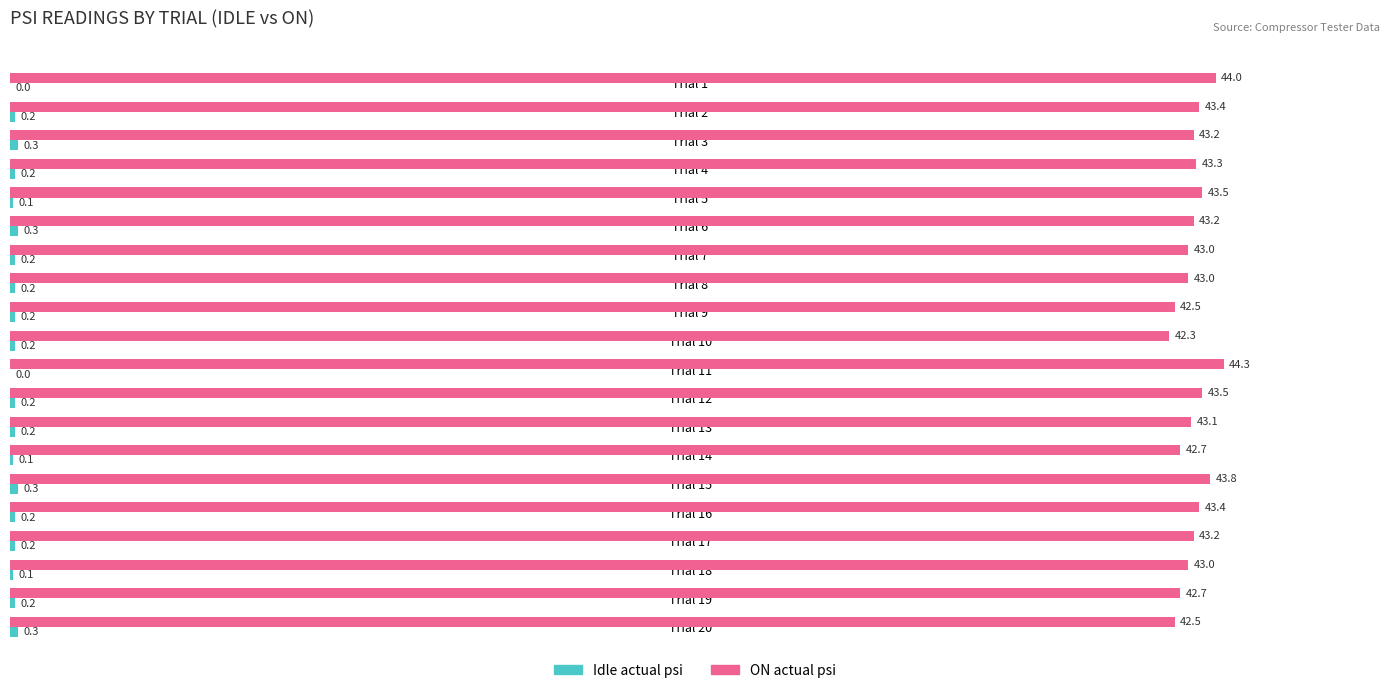

At which category is the sum across all series the highest?

Trial 11